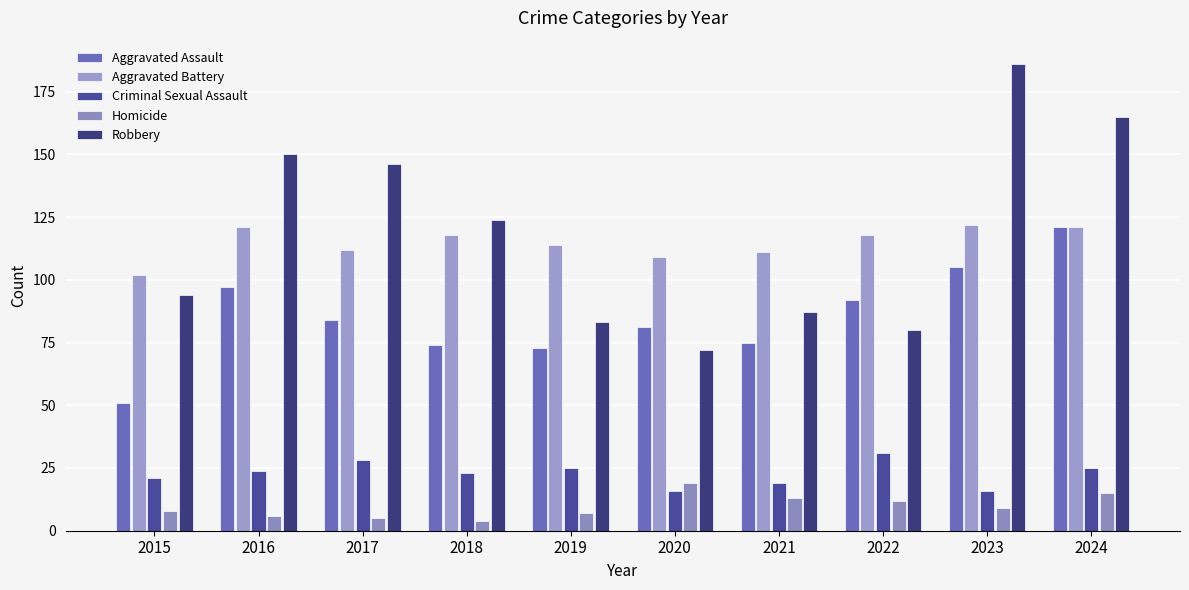

What is the difference between the highest and lowest values at 2019?

107